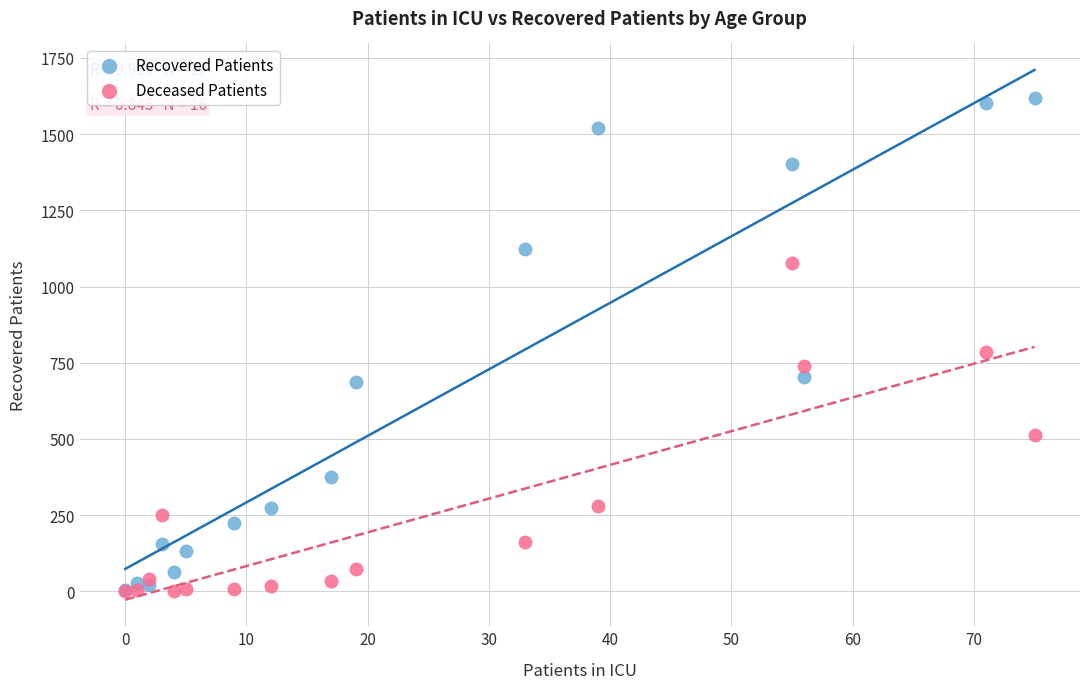

In the Deceased Patients series, what Y value is closest to 539?

512